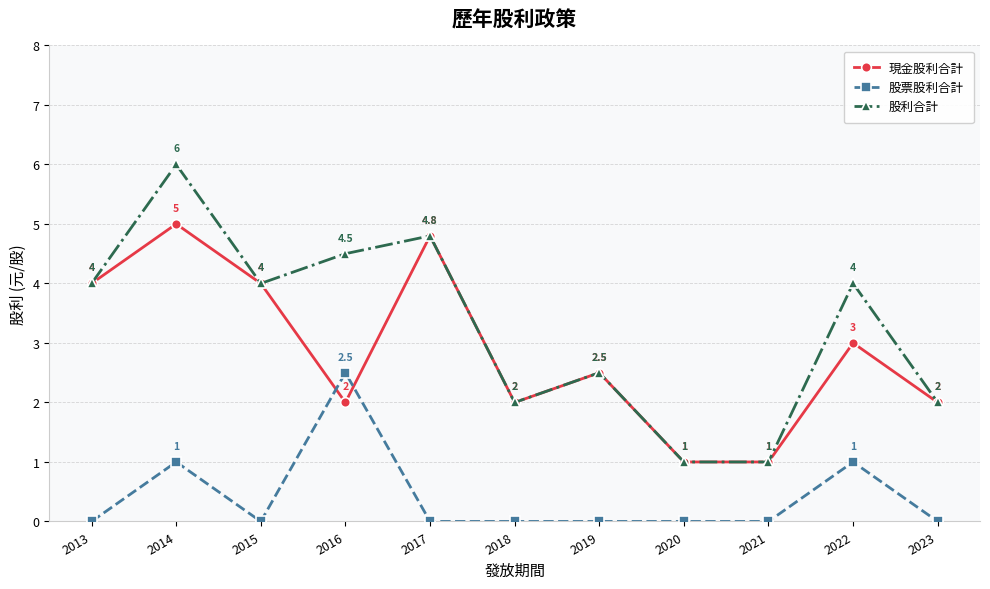

Reading left to right, what are all the values shown in this chart?

現金股利合計: 4.0	5.0	4.0	2.0	4.8	2.0	2.5	1.0	1.0	3.0	2.0
股票股利合計: 0.0	1.0	0.0	2.5	0.0	0.0	0.0	0.0	0.0	1.0	0.0
股利合計: 4.0	6.0	4.0	4.5	4.8	2.0	2.5	1.0	1.0	4.0	2.0